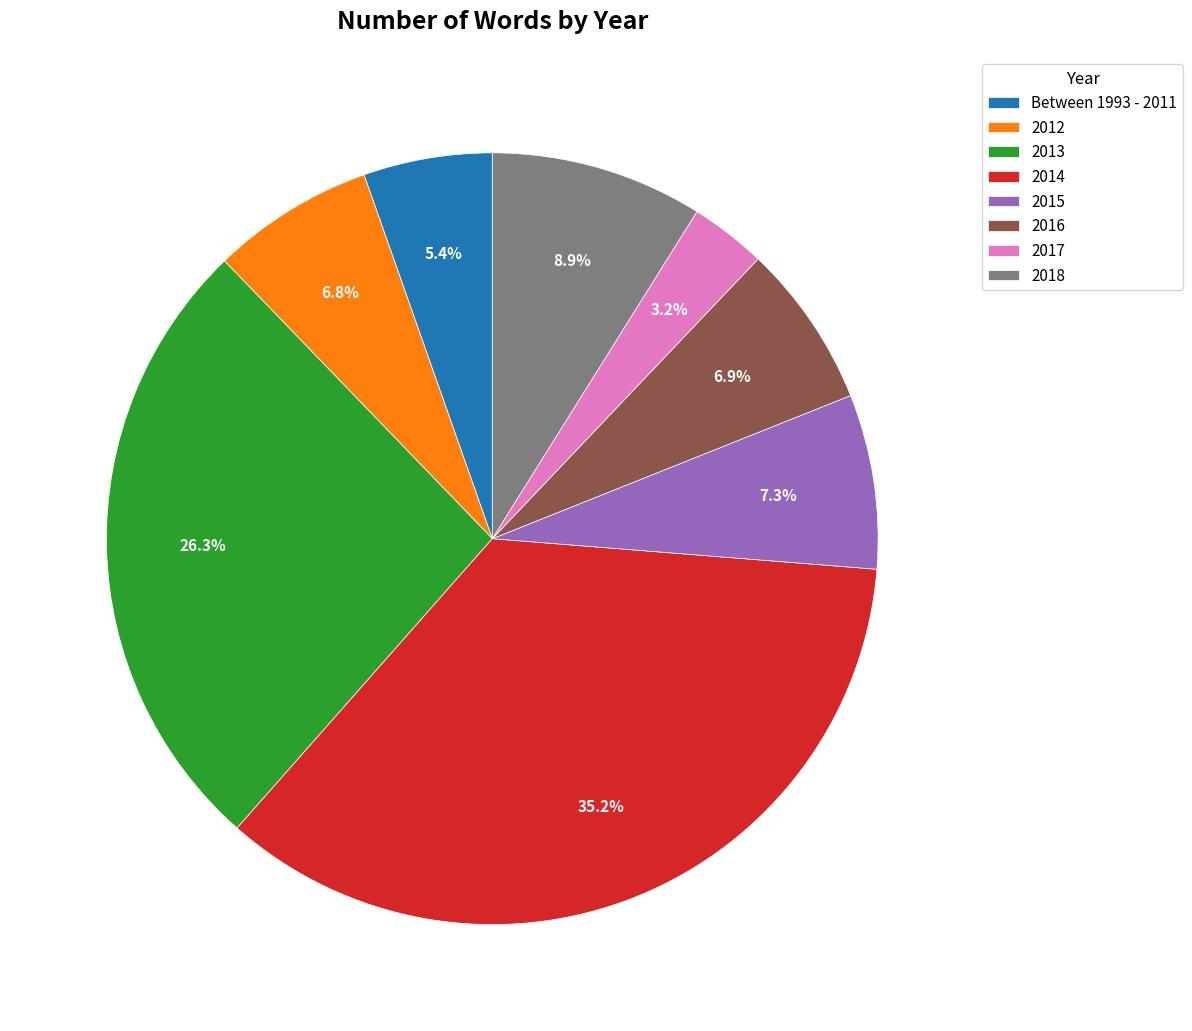

To the nearest percent, what percentage of the pie is 2014?

35%